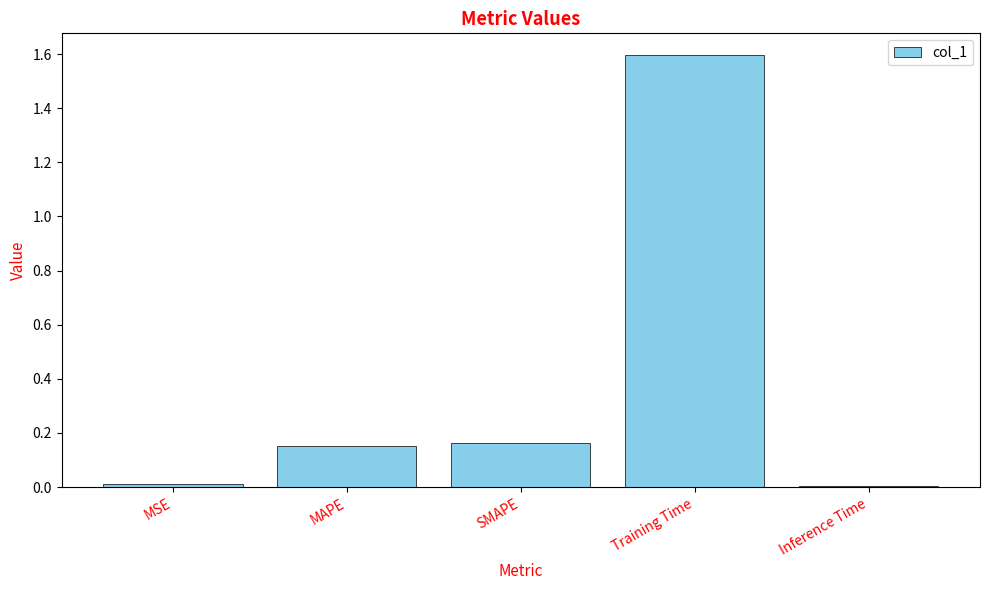

The chart shows a value of 0.0 at MSE. True or false?

True